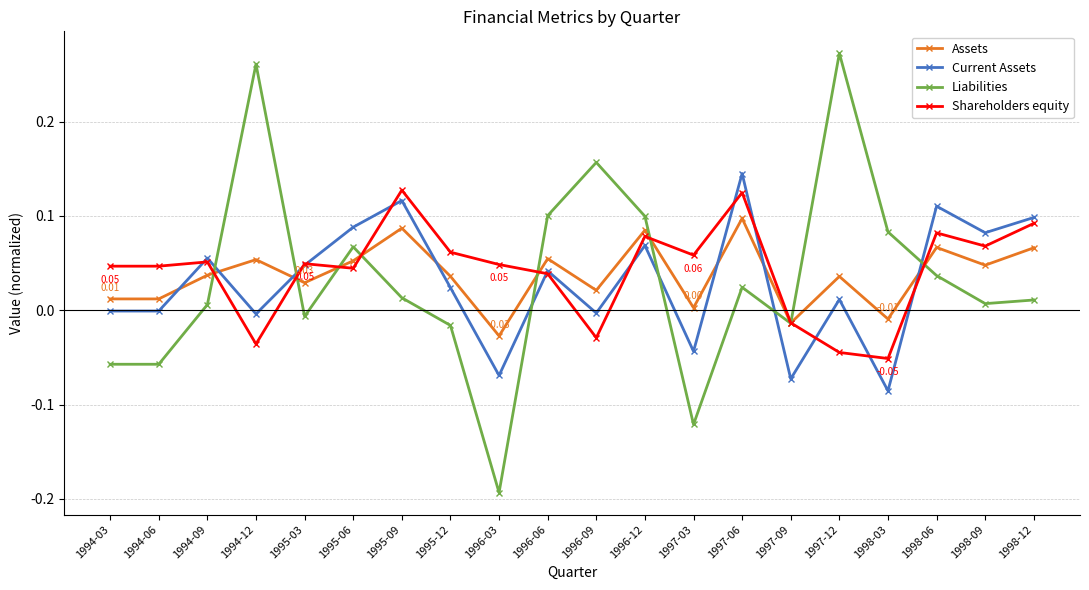

At which category is the sum across all series the highest?

1997-06